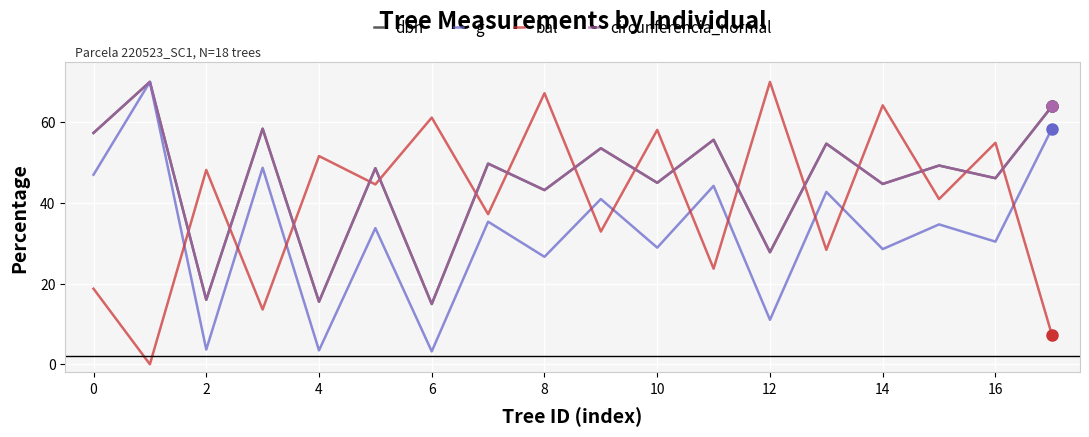

Does the chart have visible grid lines?

Yes